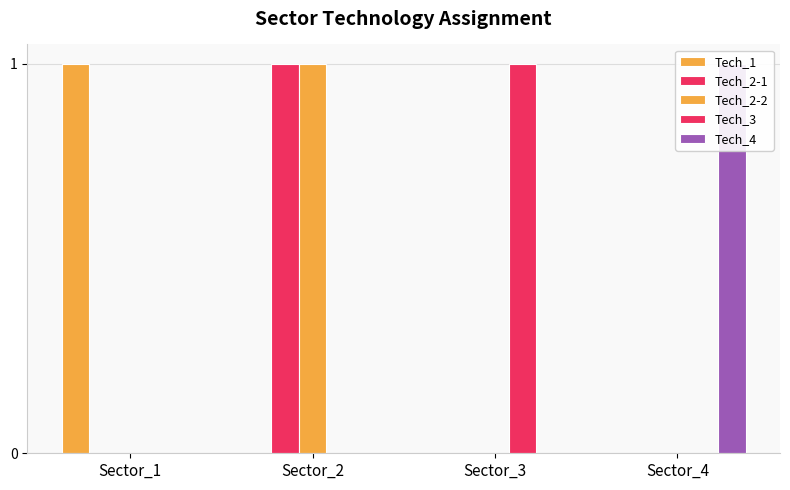

How many bars are there in total?

20